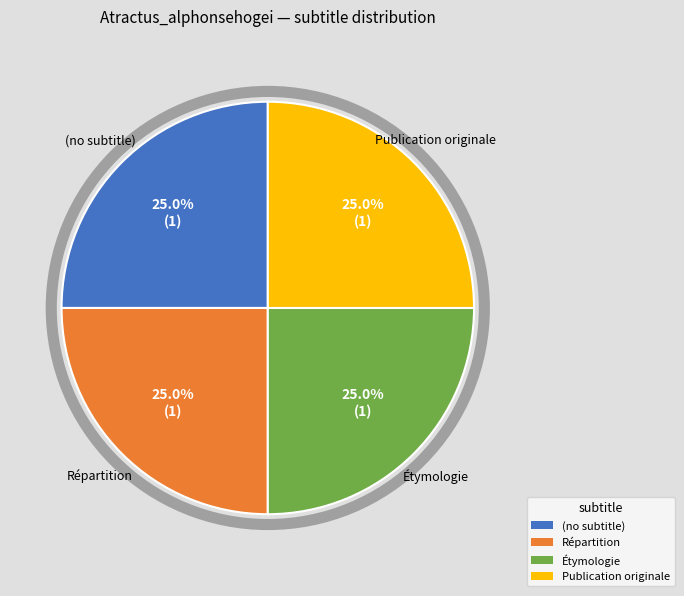

What is the ratio of the value at Répartition to the value at (no subtitle)?

1.0